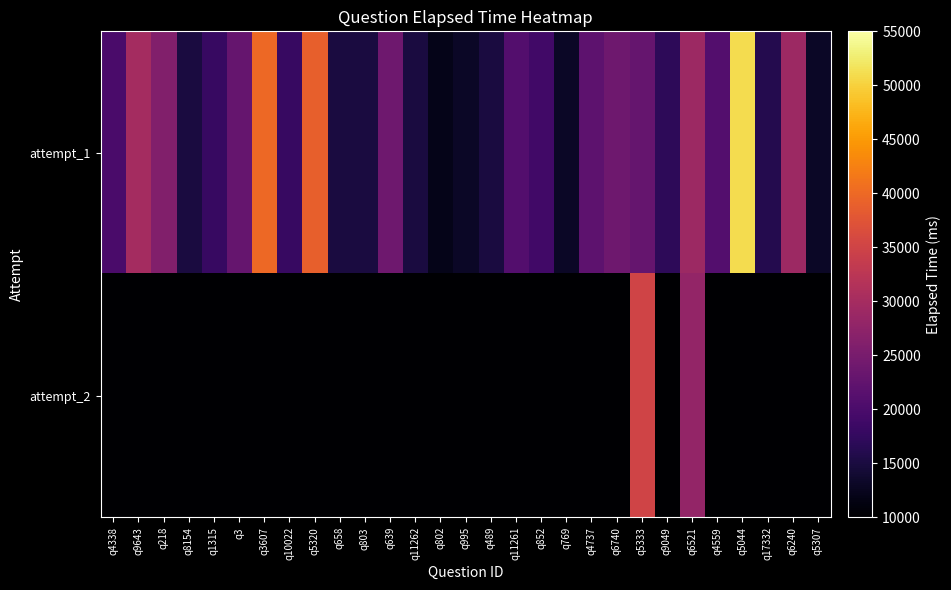

At how many categories does at least one series exceed 30985?

4